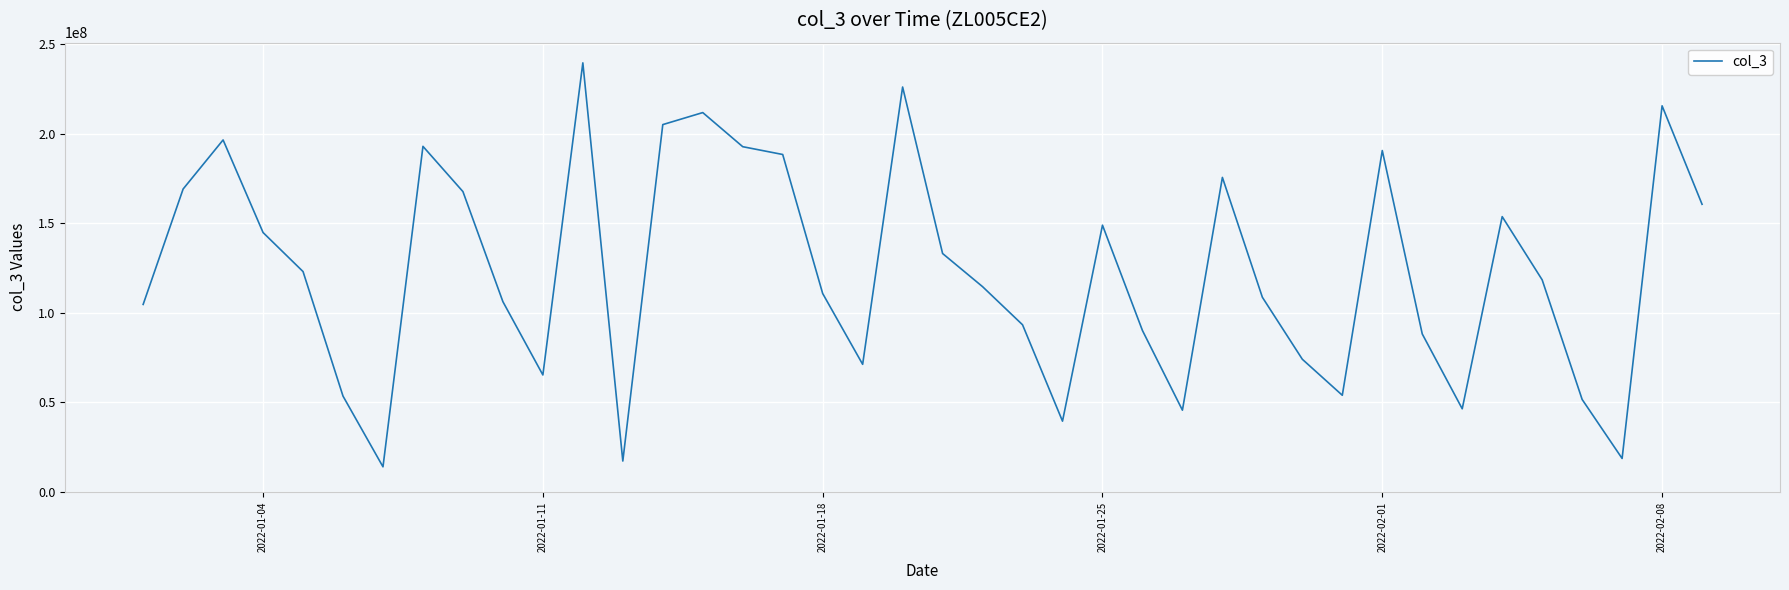

What is the minimum value shown in the chart?

13953544